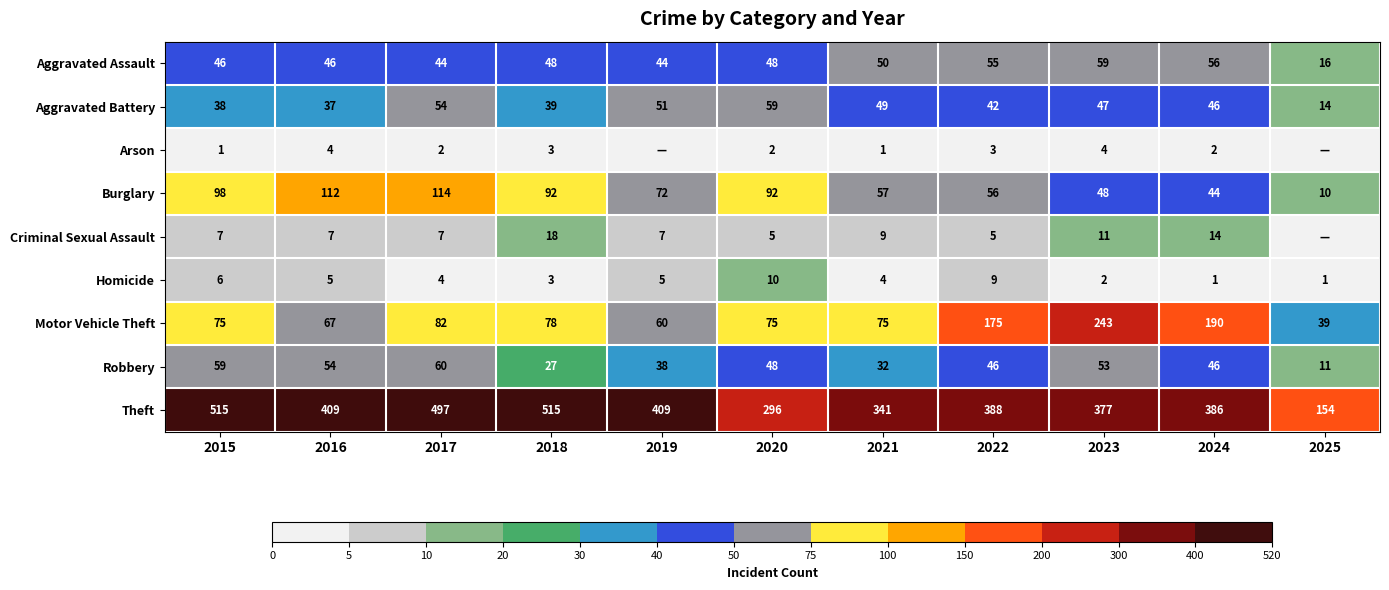

What is the difference between the highest and lowest values at 2024?

385